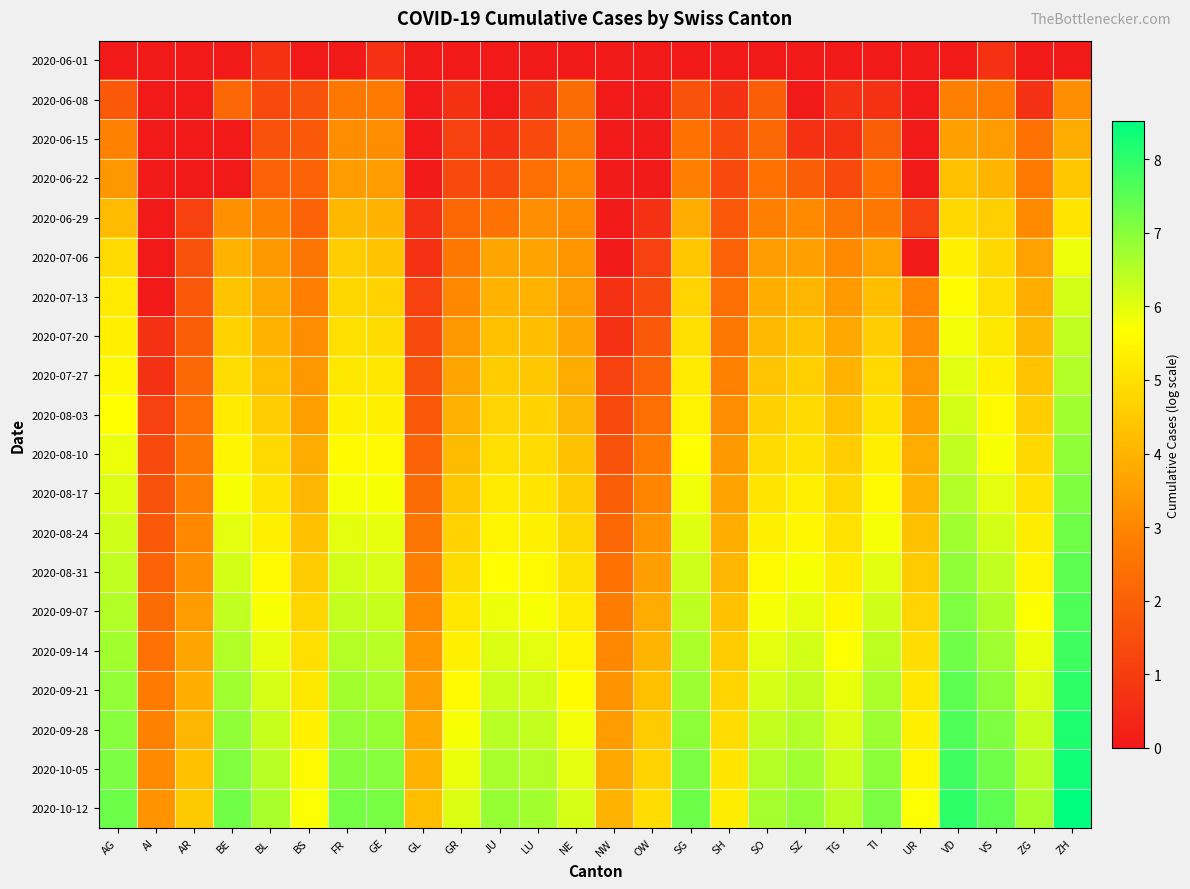

What is the spread (max minus min) of values at BS?

5.7